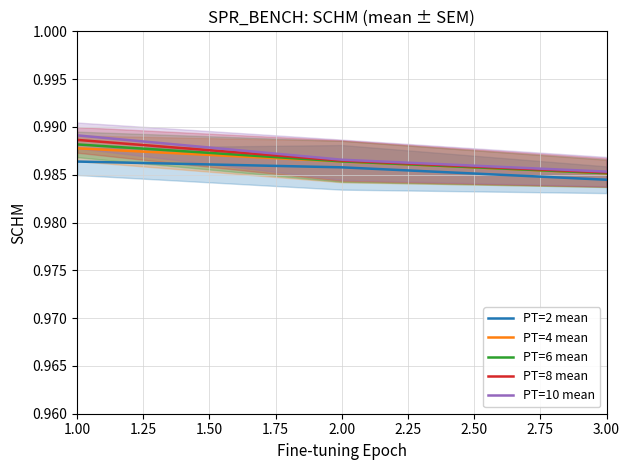

Where is PT=8 mean nearest to the value 0?

3.00